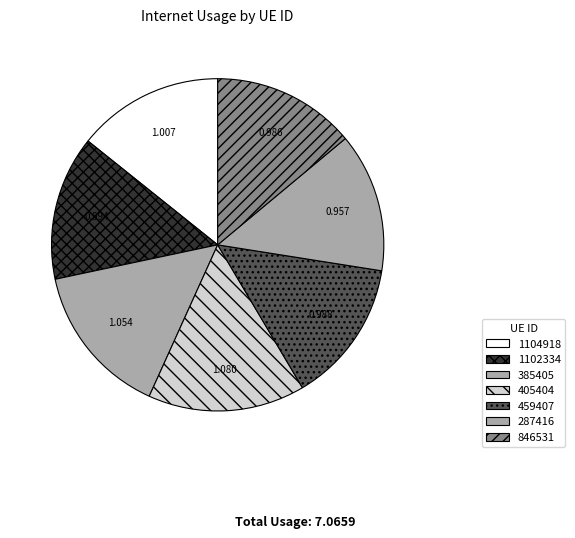

What percentage is NOT represented by 846531?

86.0%